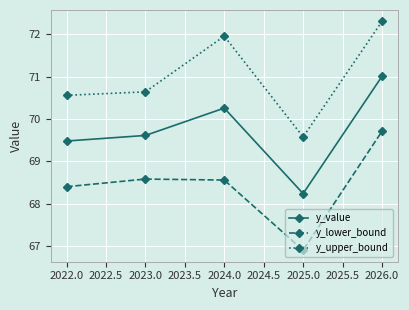

How many data points in y_upper_bound are above 70?

4